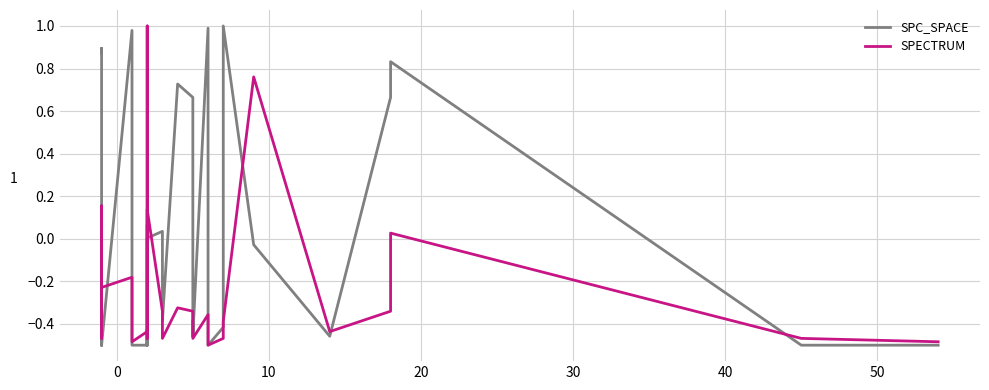

Is the value of SPC_SPACE at 12 greater than the value of SPECTRUM at −10?

No